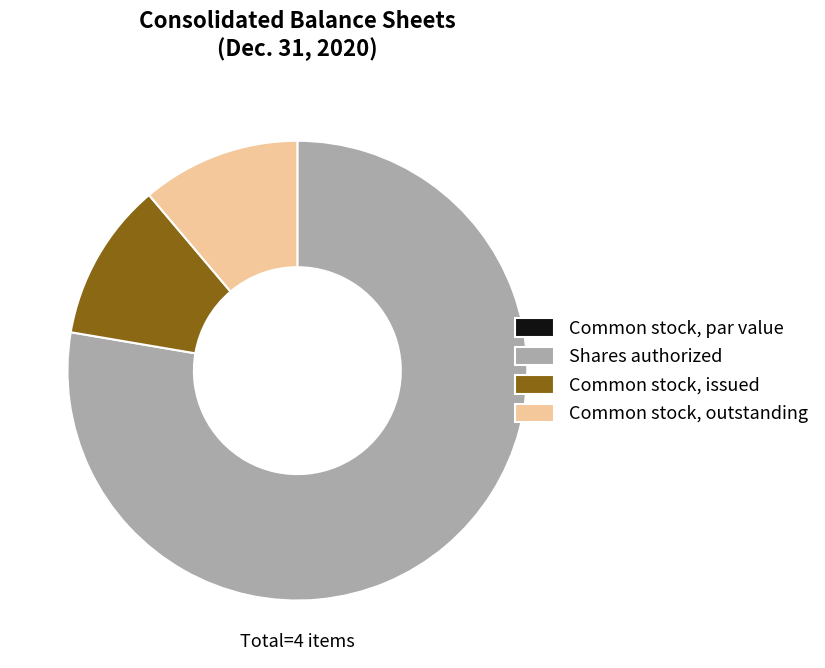

Does Common stock, outstanding account for over 50% of the chart?

No